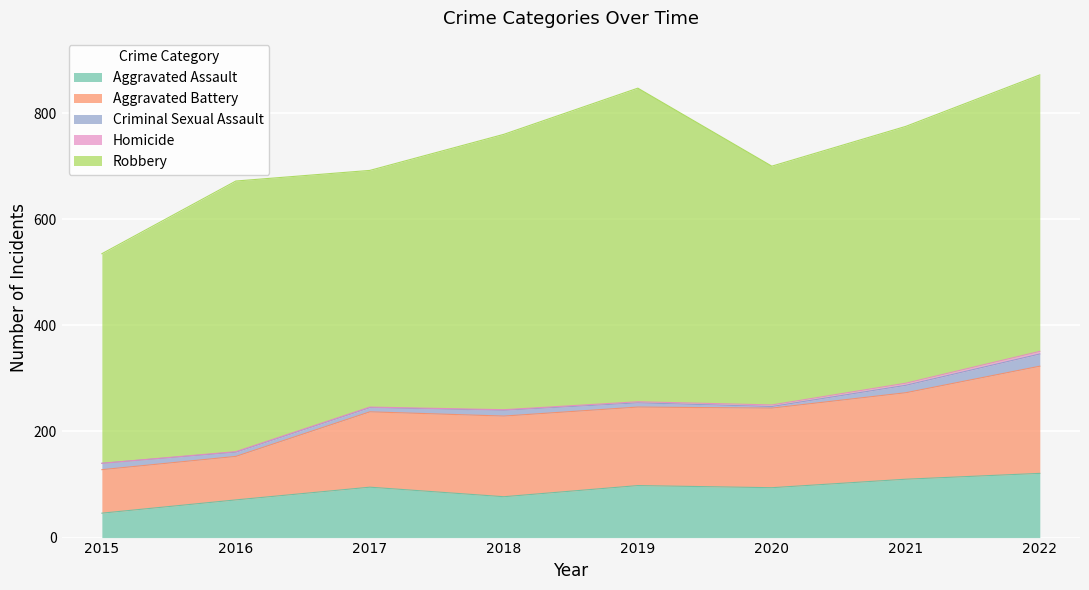

The Criminal Sexual Assault series shows 11 at 2018. True or false?

True